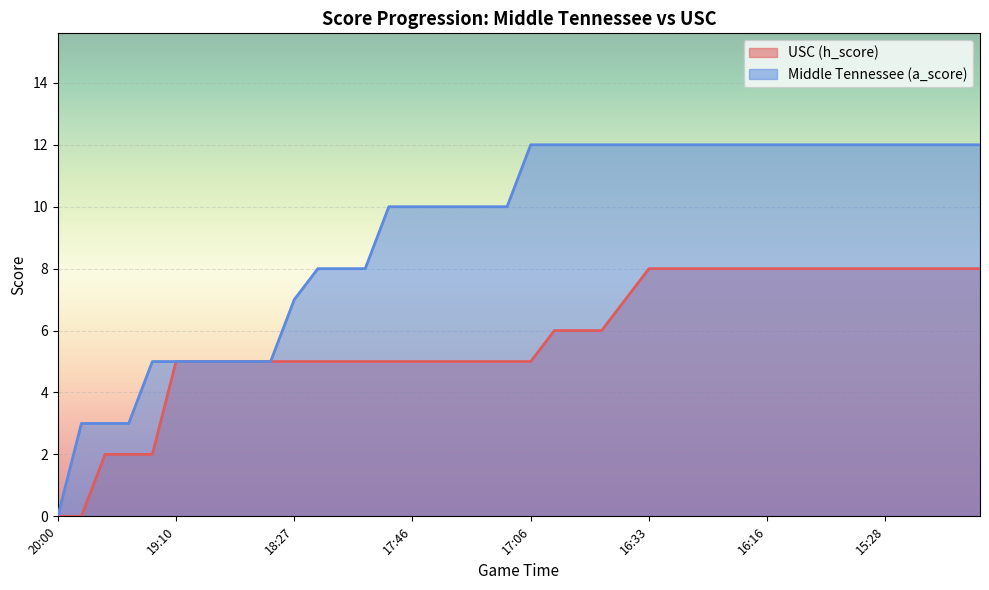

List the series in order of their peak value, lowest first.

USC (h_score), Middle Tennessee (a_score)